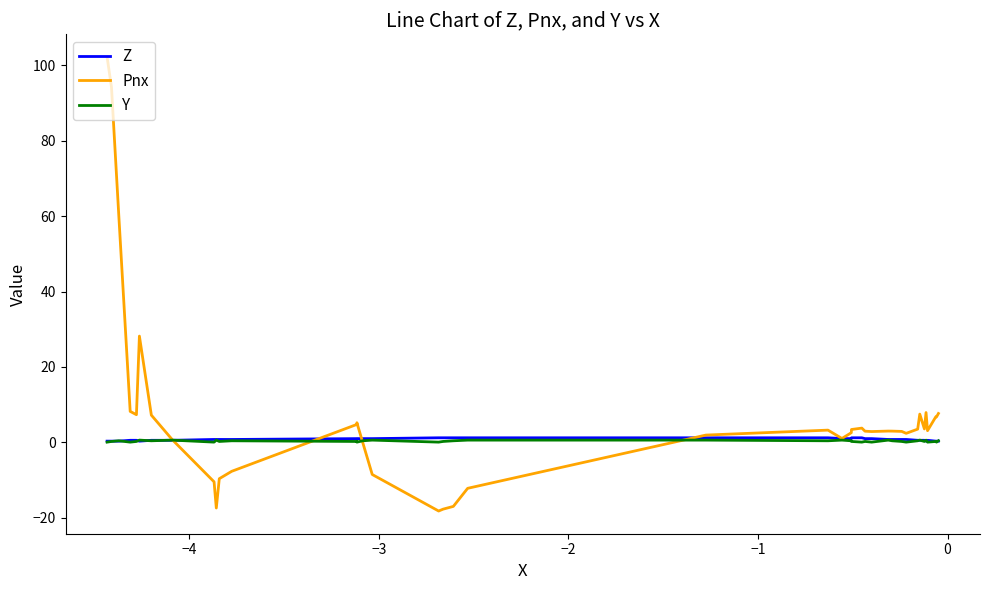

What is the highest value of the Y series?

0.6